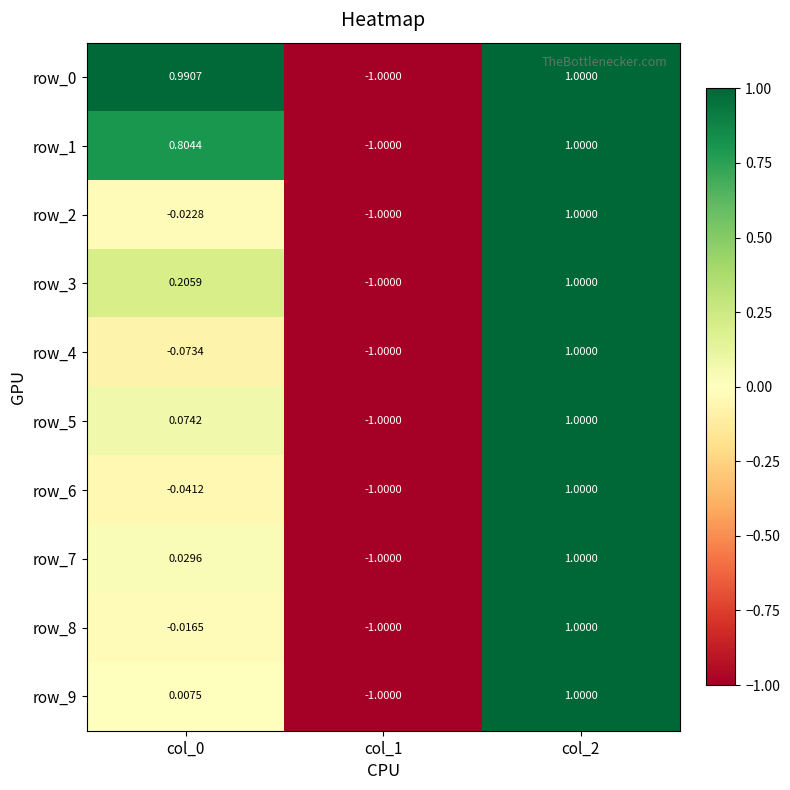

What is the difference between the row_7 values at col_2 and col_1?

2.0